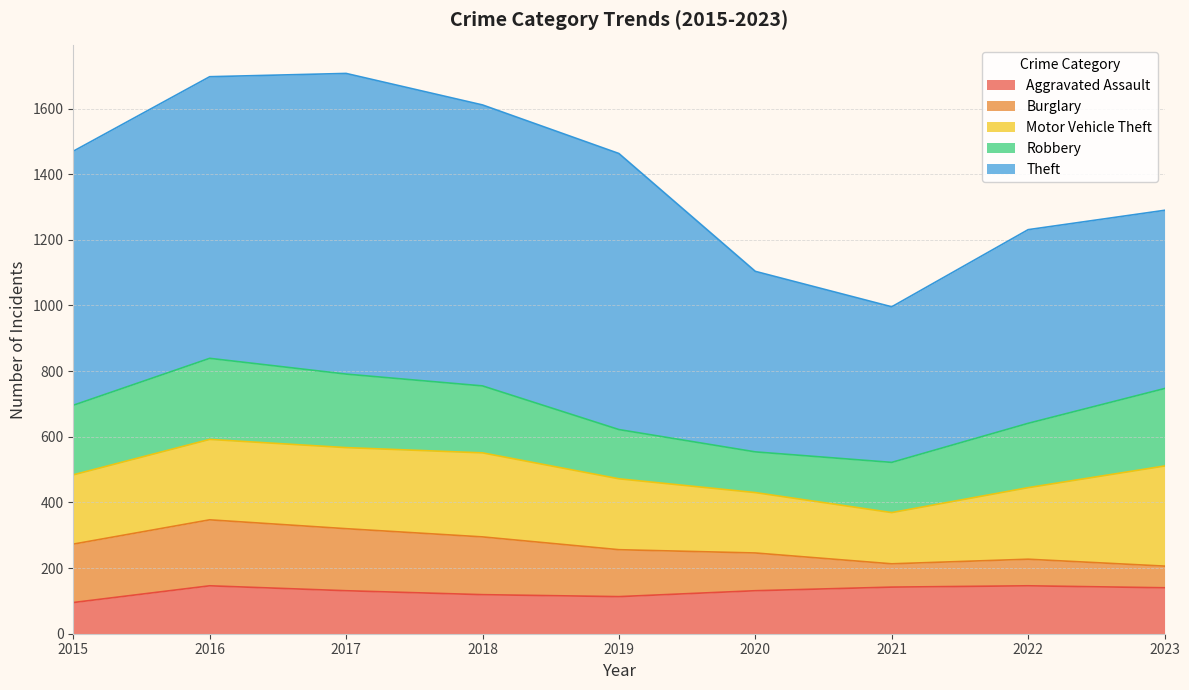

What is the sum of all Motor Vehicle Theft values?

2038